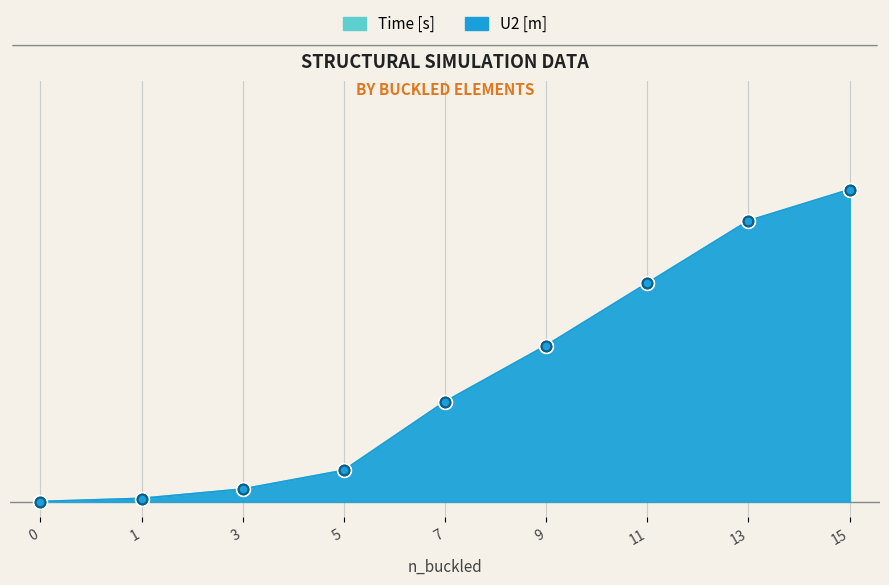

Does the chart have visible grid lines?

No